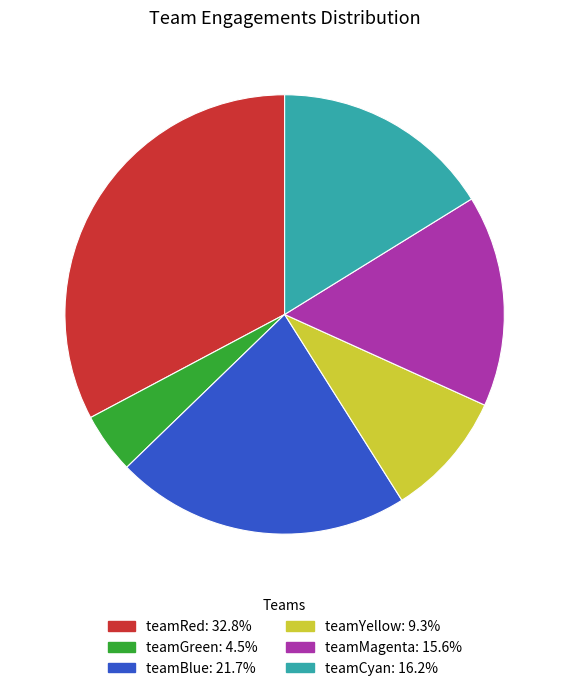

Does any single category account for the majority?

No